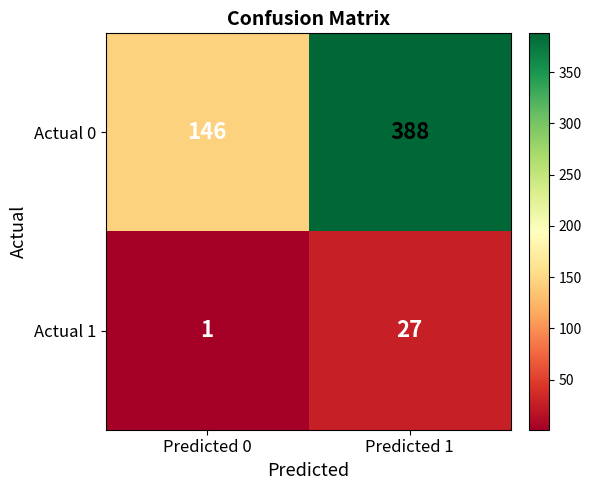

At which category is the sum across all series the highest?

Predicted 1